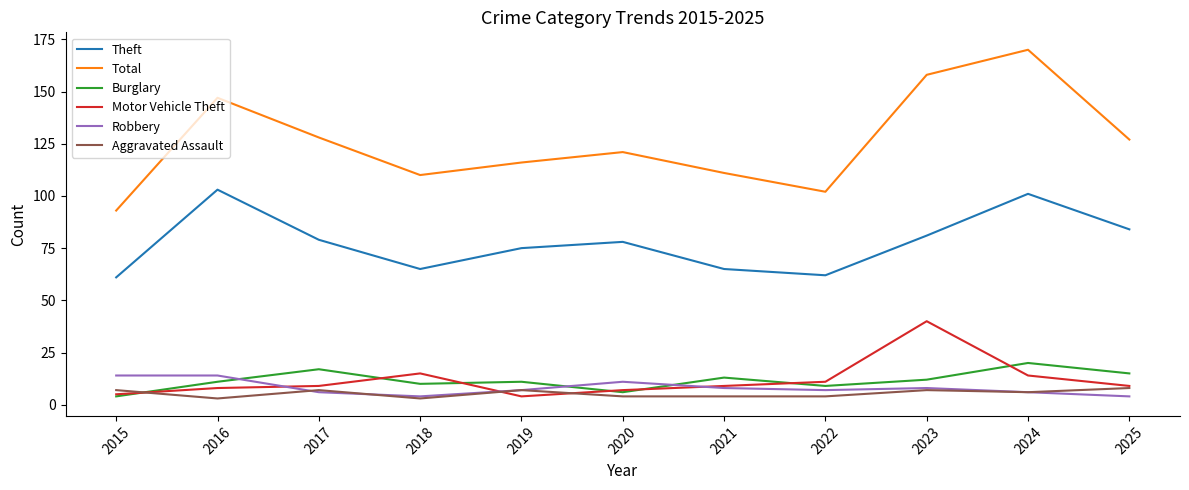

What is the total value across all series at 2017?

246